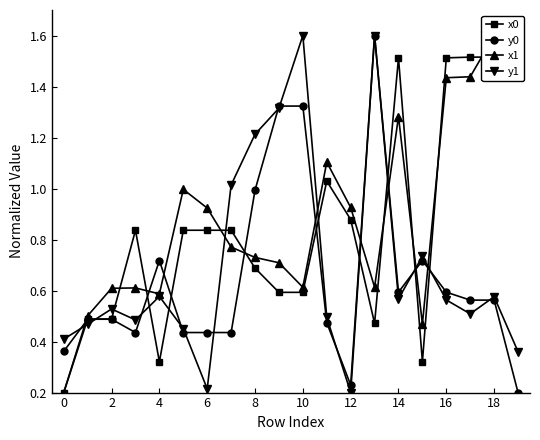

What is the sum of all x0 values?

17.1